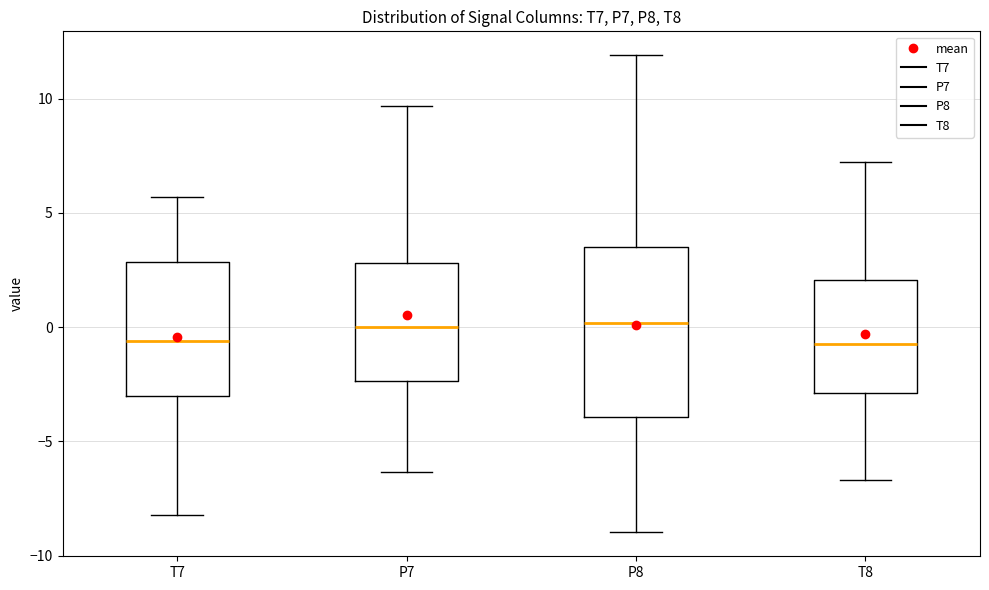

Which box is the tallest, from its lower edge to its upper edge?

P8